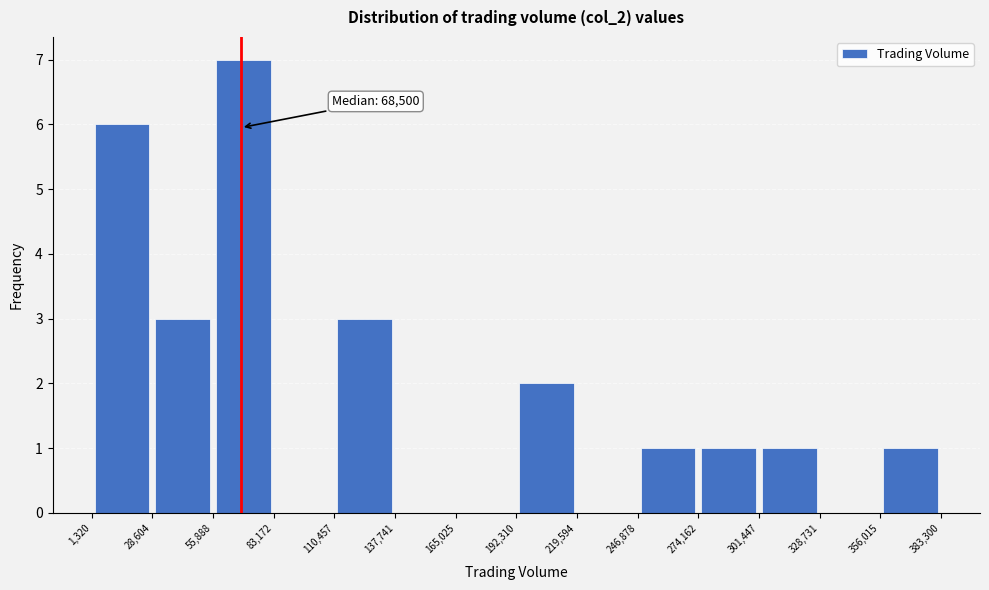

Over which range of the x-axis is the bar tallest?

55,888 to 83,172